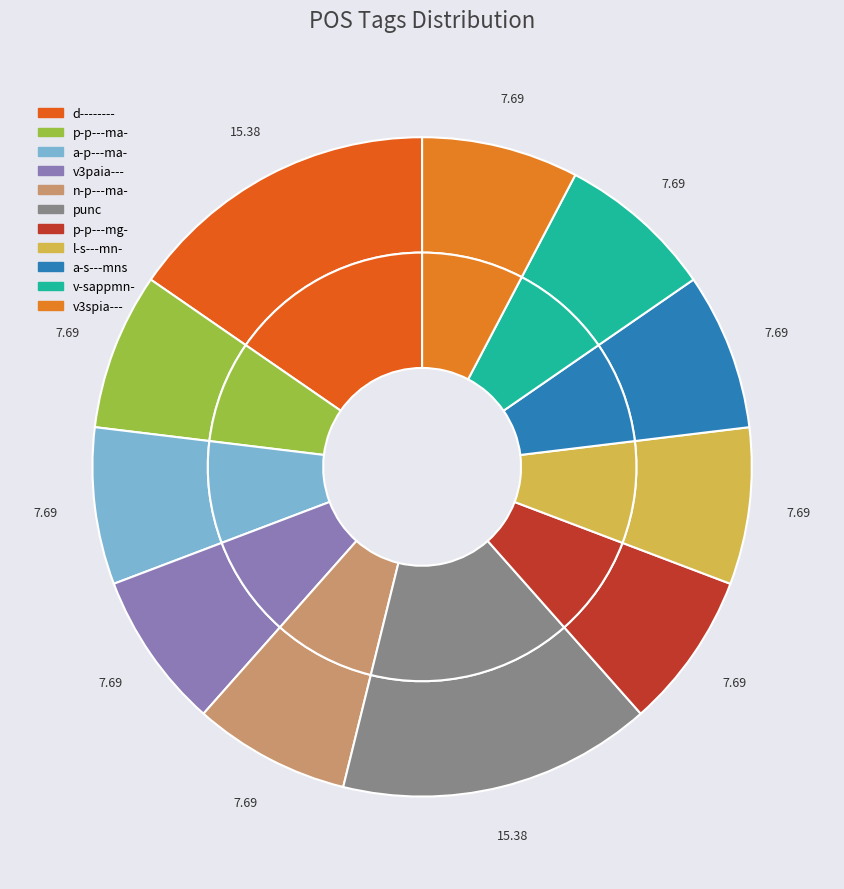

Rank the categories by value from lowest to highest.

p-p---ma-, a-p---ma-, v3paia---, n-p---ma-, p-p---mg-, l-s---mn-, a-s---mns, v-sappmn-, v3spia---, d--------, punc